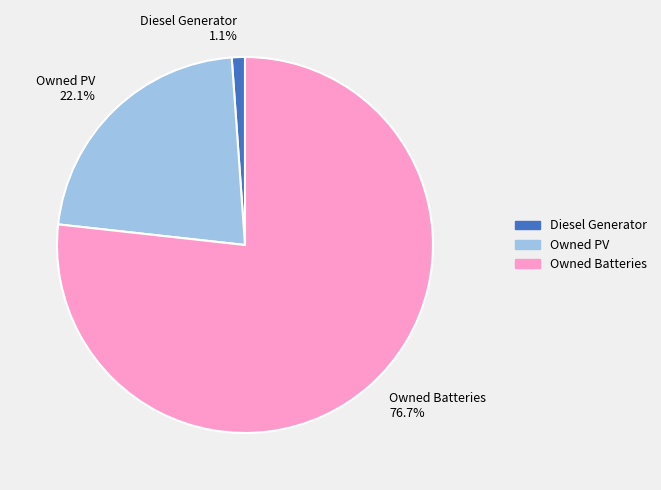

Which category has the smallest portion of the pie?

Diesel Generator